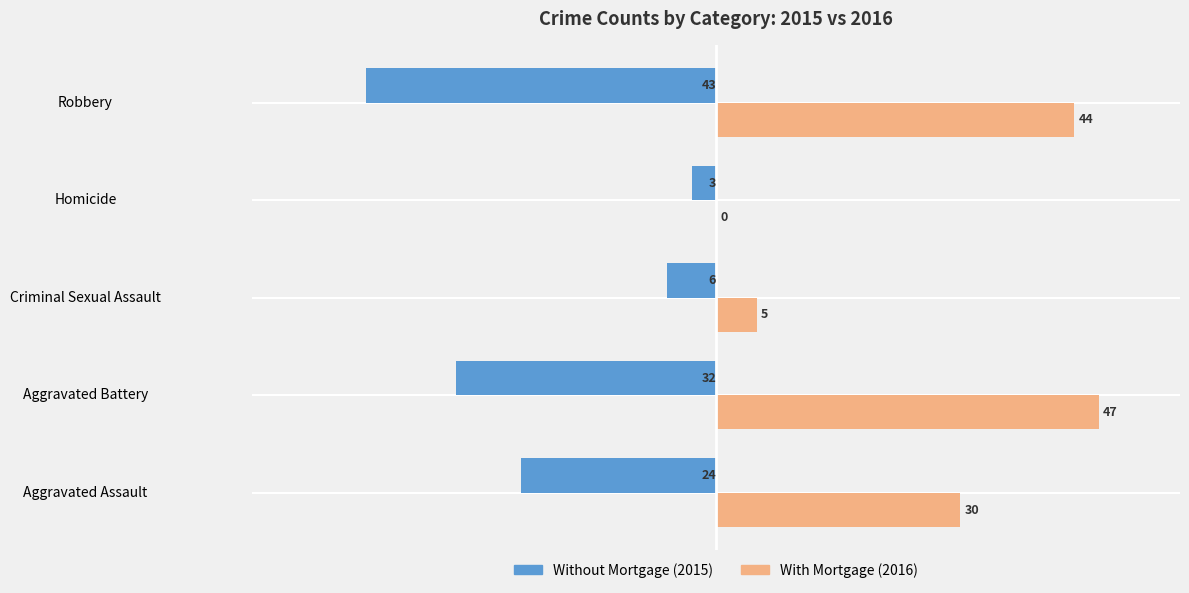

Which category has the highest value across all series?

Aggravated Battery